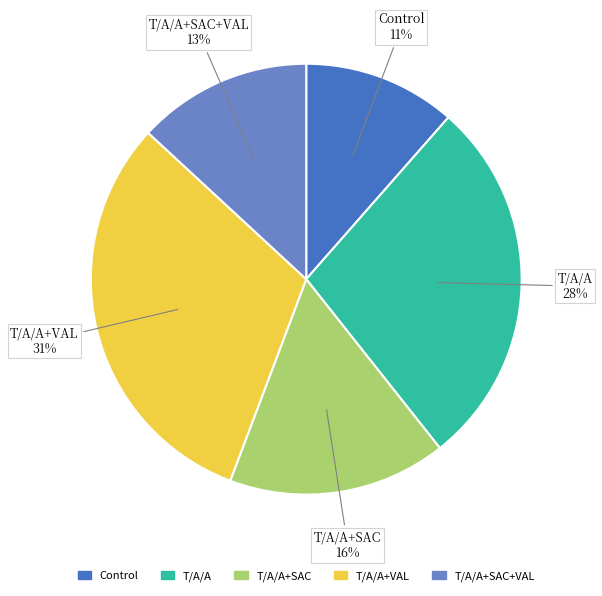

Is there a majority slice in this chart?

No